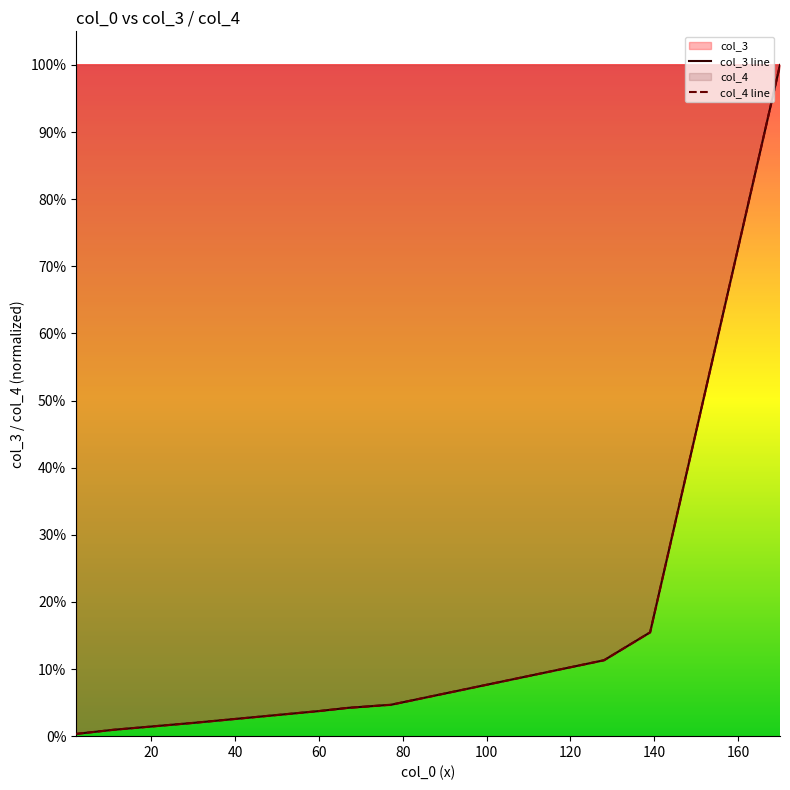

What is the value of the col_3 line point at the 2nd from the left?

4480000